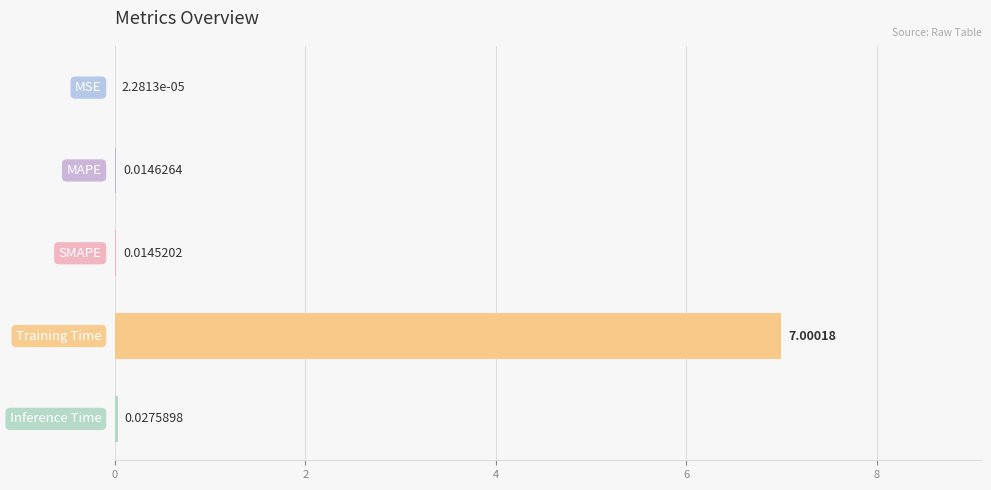

What is the sum of all values?

7.1